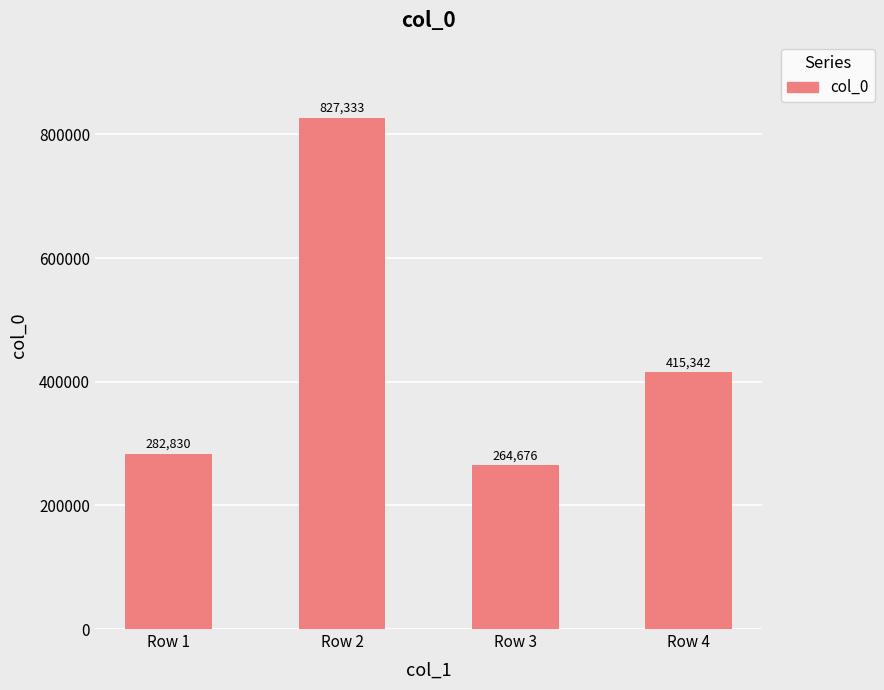

What is the value of the 2nd bar from the left?

827333